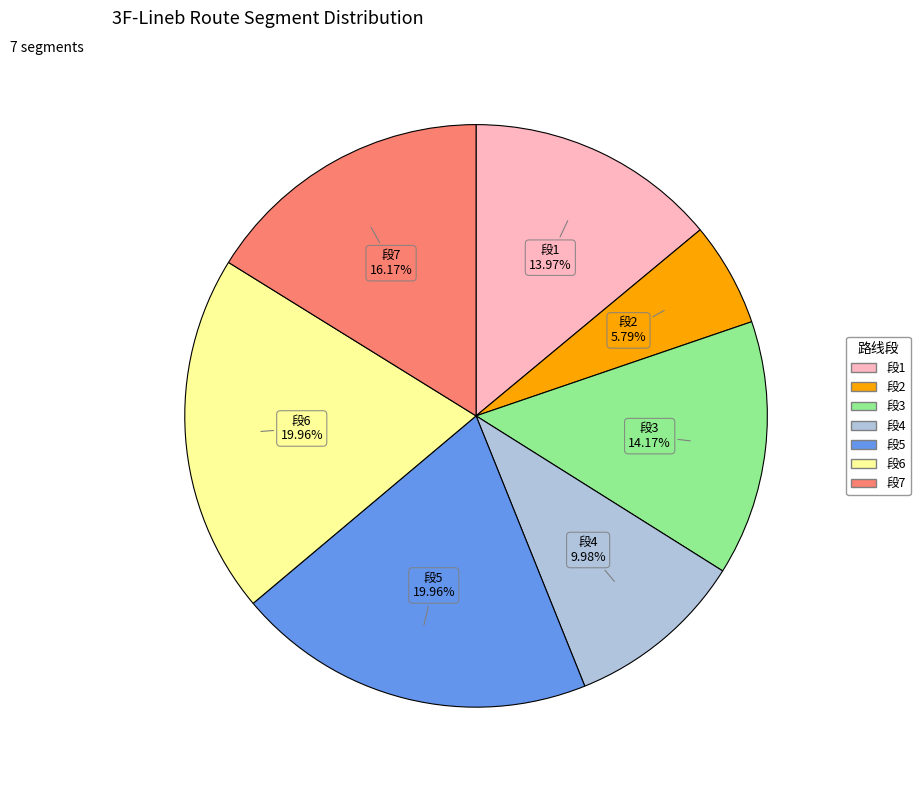

Does any single category account for the majority?

No